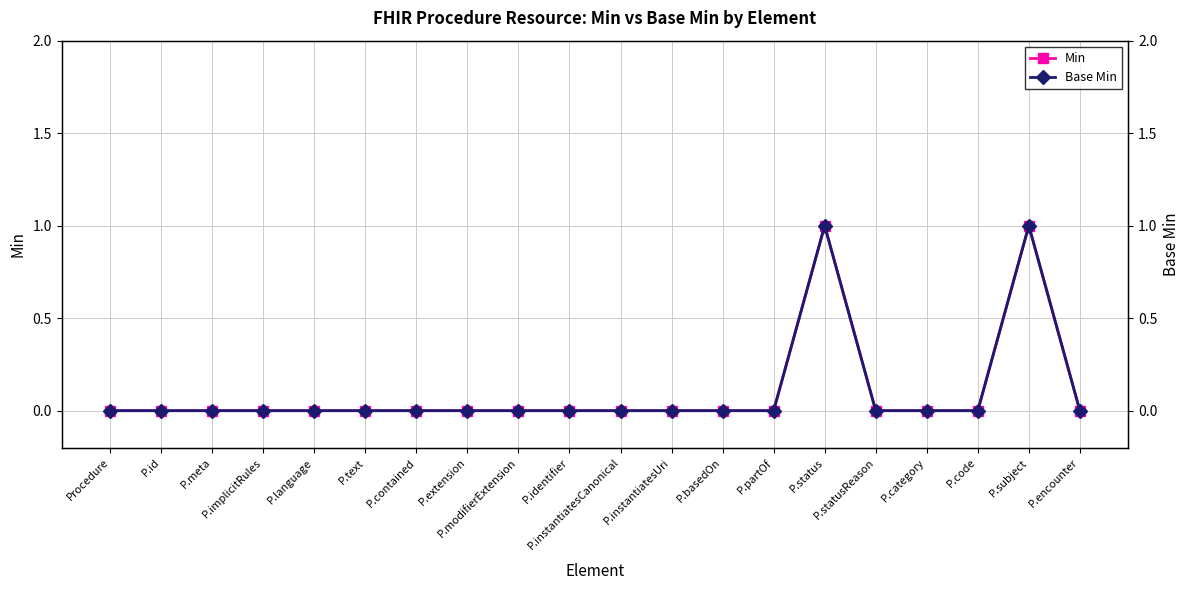

How many distinct data groups are displayed?

2